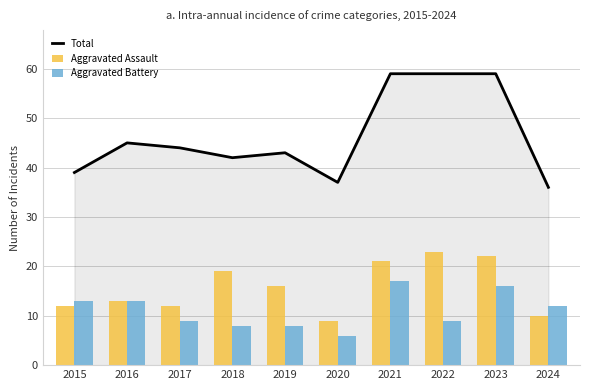

What is the value of the Aggravated Battery bar at the 8th from the left?

9